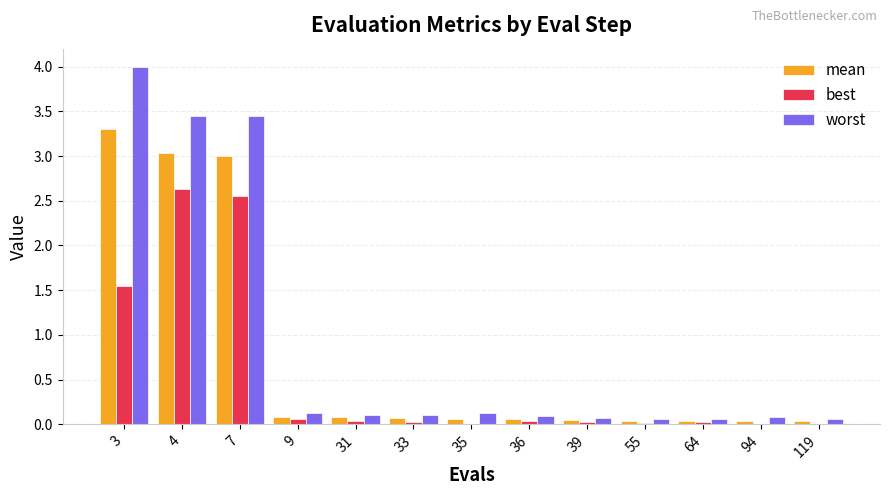

How many groups of bars are there?

13